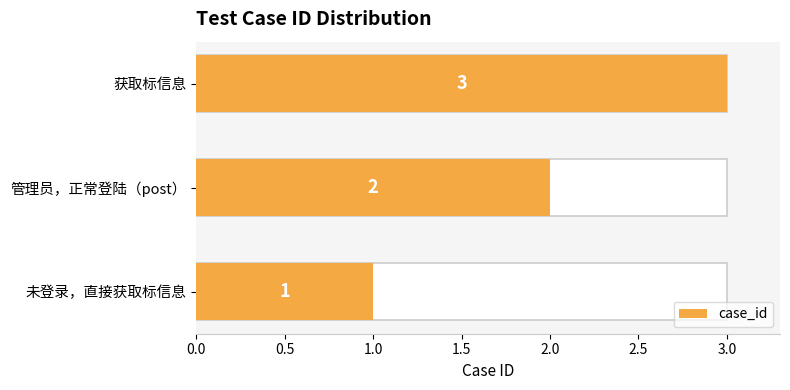

How many distinct data groups are displayed?

1